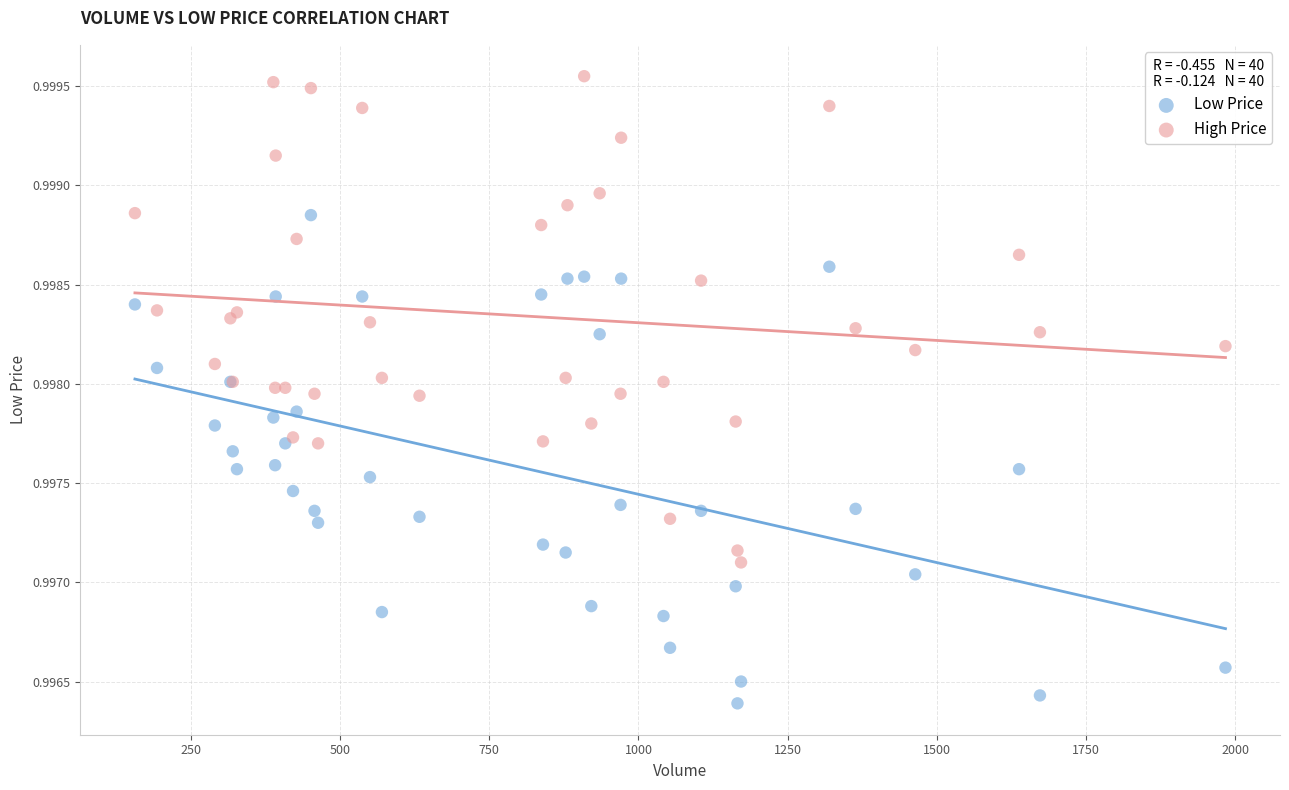

What are all the series names shown in the legend?

Low Price, High Price